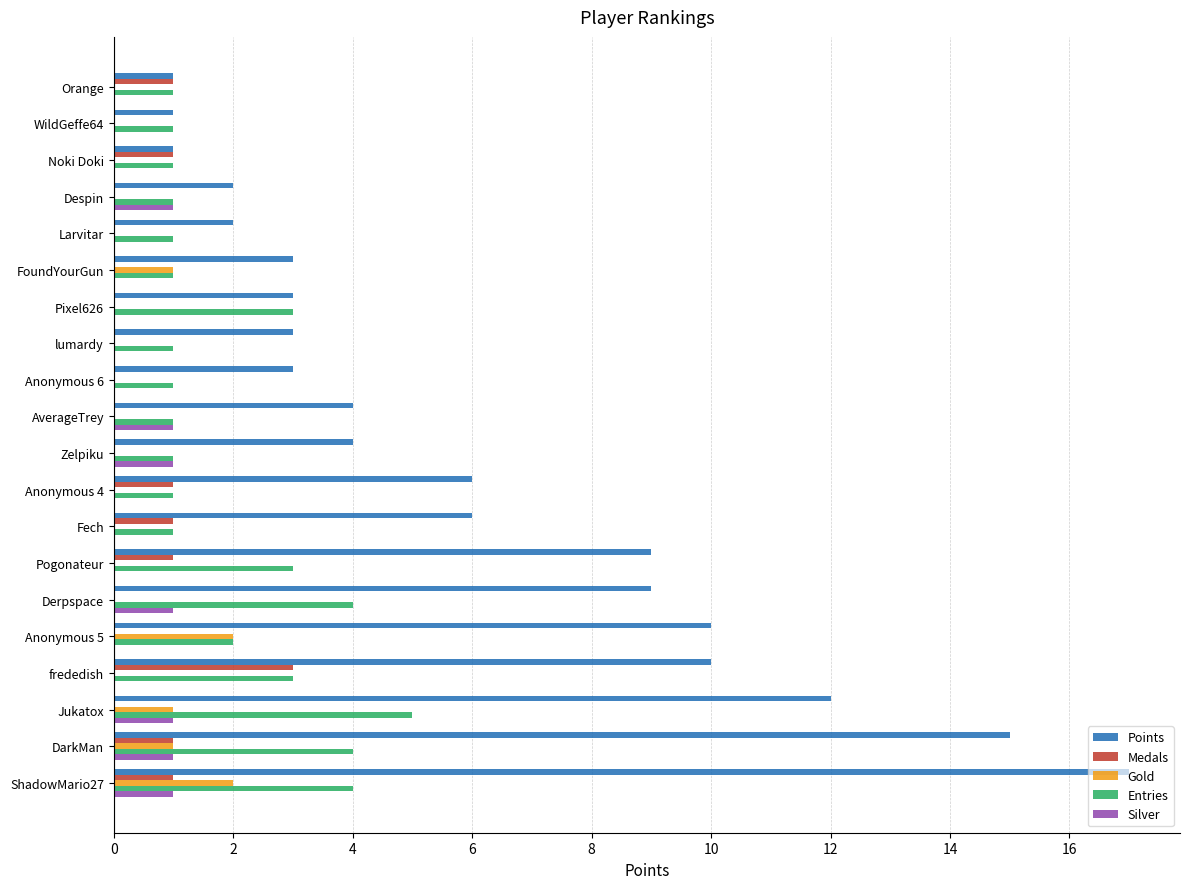

What is the sum of all Entries values?

40